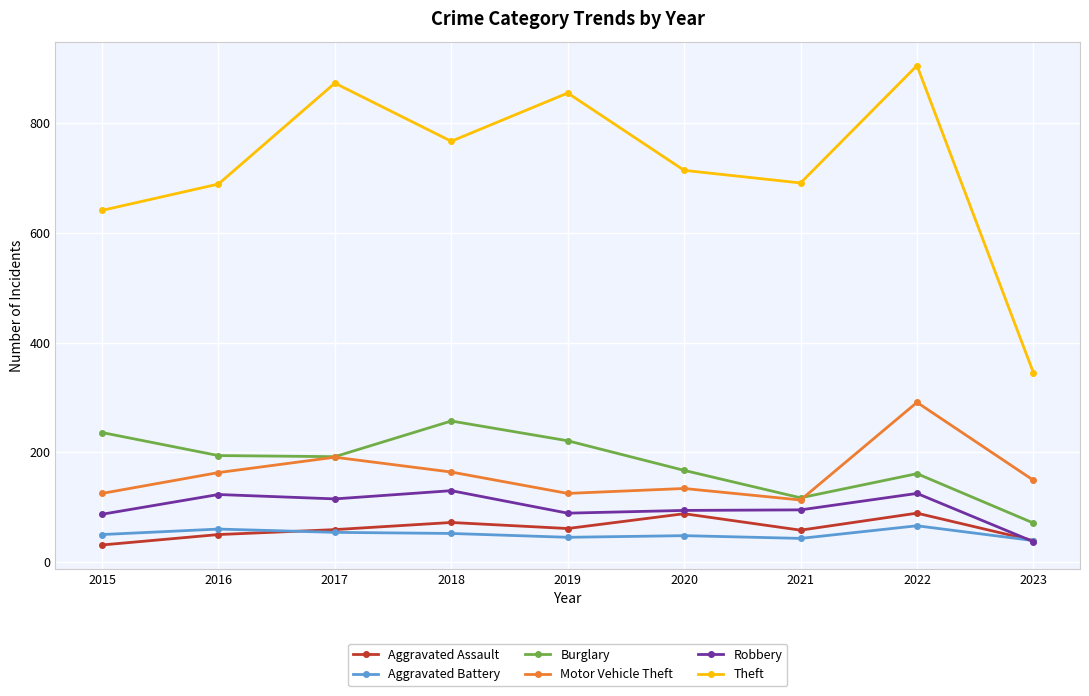

List the series in order of their peak value, lowest first.

Aggravated Battery, Aggravated Assault, Robbery, Burglary, Motor Vehicle Theft, Theft